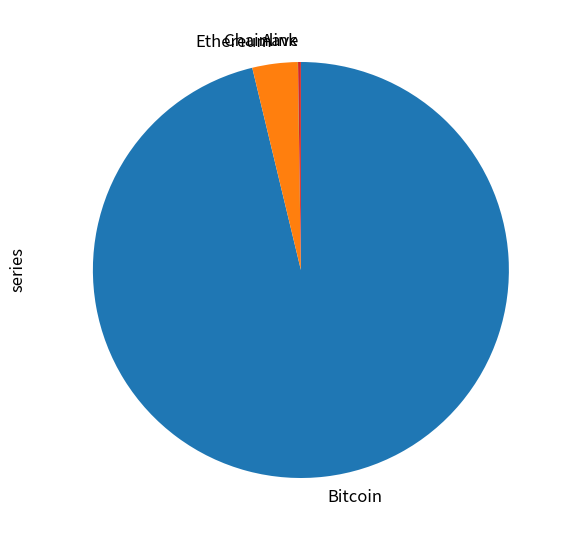

Is there any slice that represents more than half of the pie?

Yes